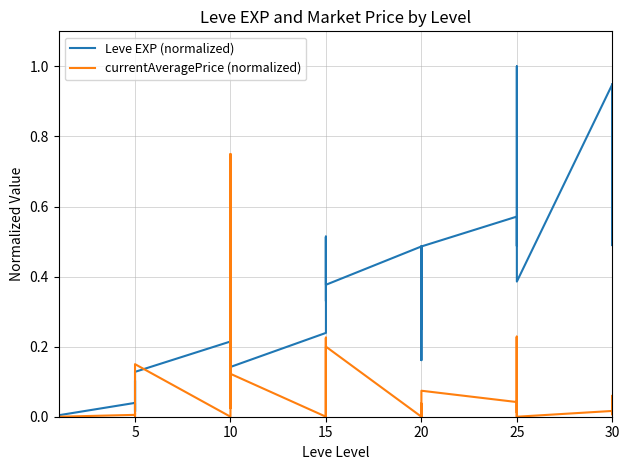

After their last crossing, which series has the higher values: currentAveragePrice (normalized) or Leve EXP (normalized)?

Leve EXP (normalized)